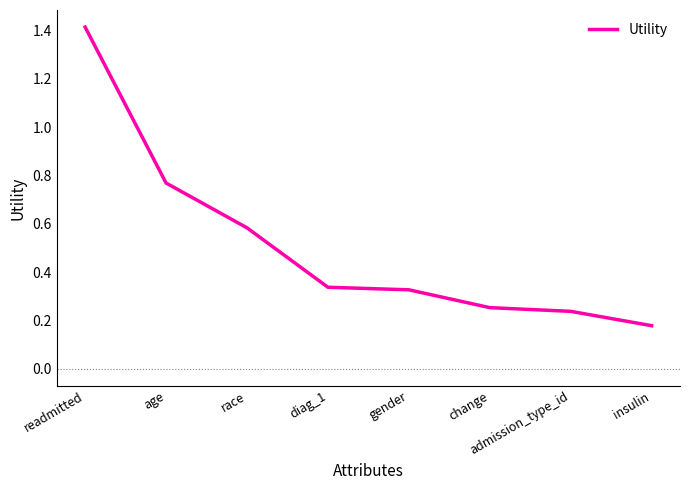

Does the chart have visible grid lines?

No